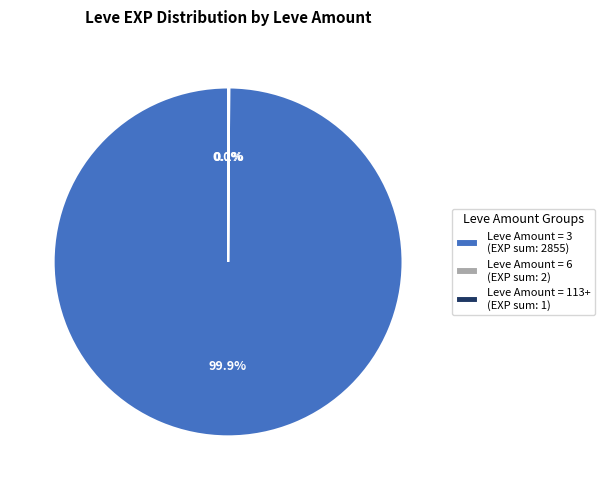

Does any single category account for the majority?

Yes